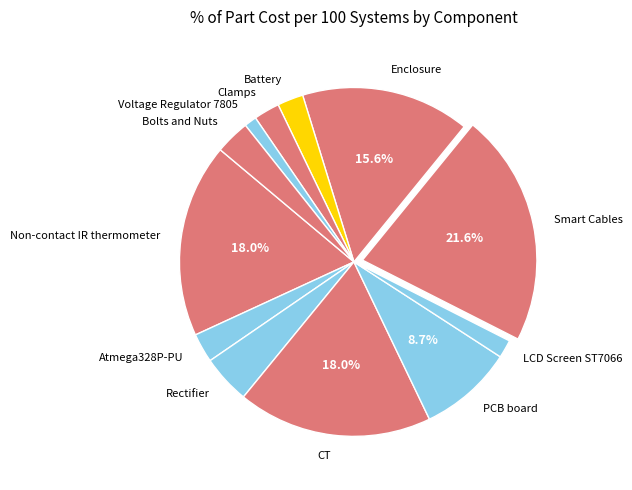

To the nearest percent, what is the difference between the Atmega328P-PU and Voltage Regulator 7805 slice percentages?

2%